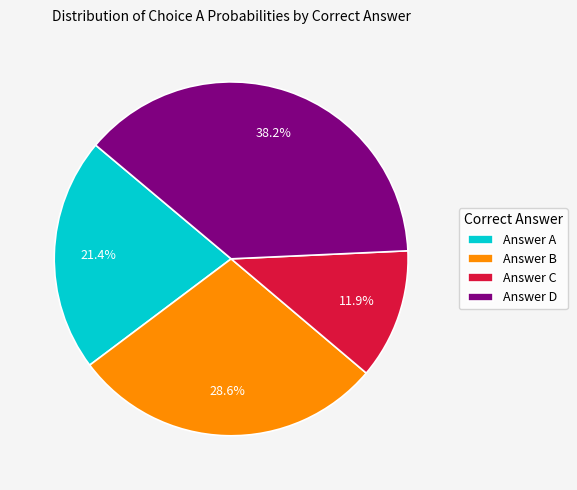

Between Answer D and Answer C, which is larger?

Answer D